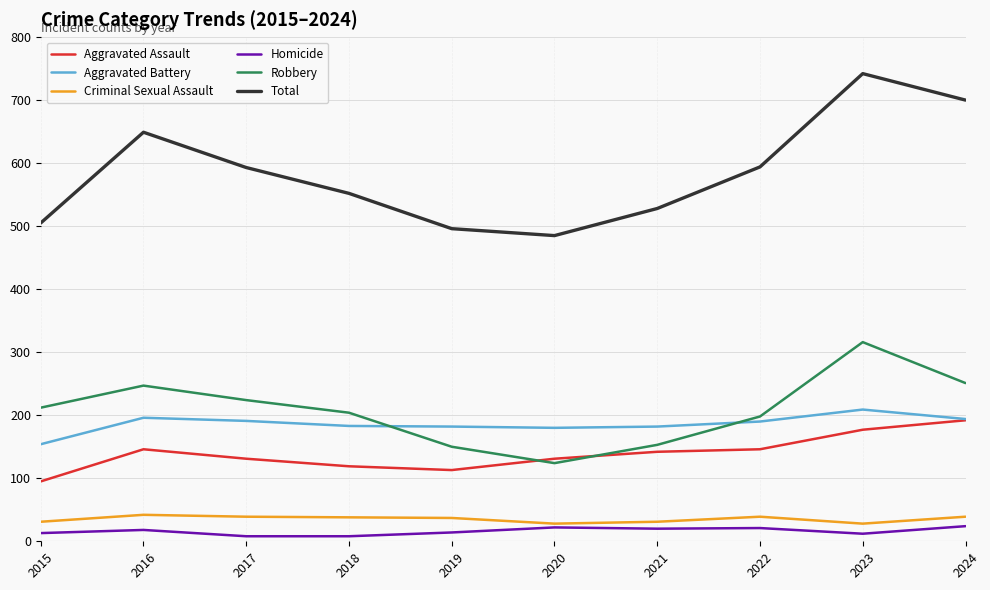

What is the spread (max minus min) of values at 2024?

676